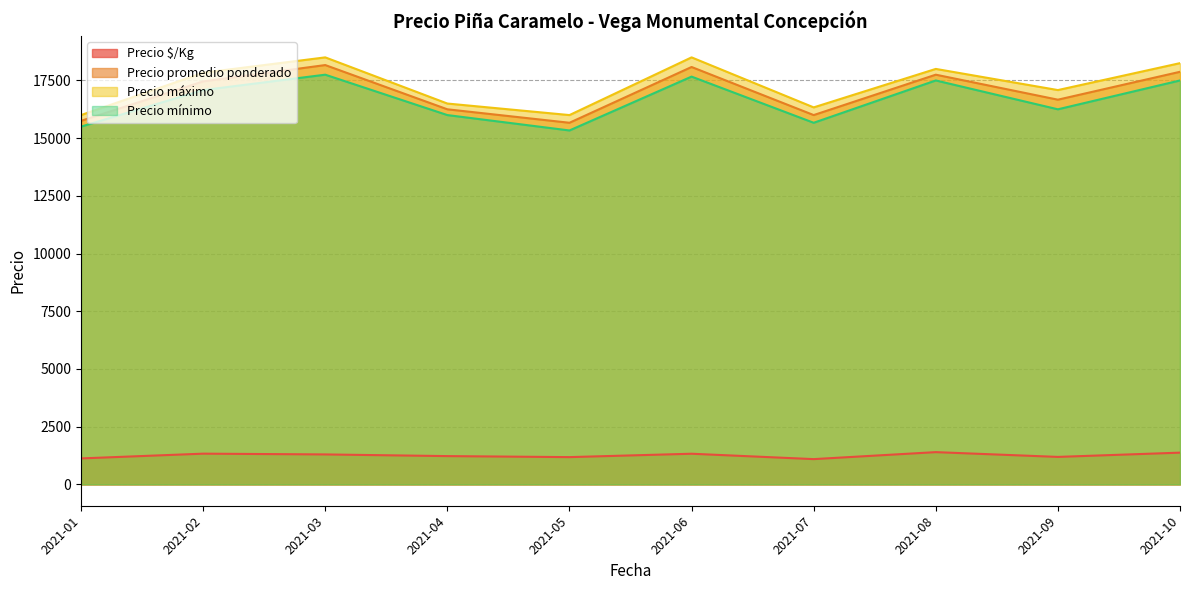

Which series has the widest spread of values?

Precio máximo